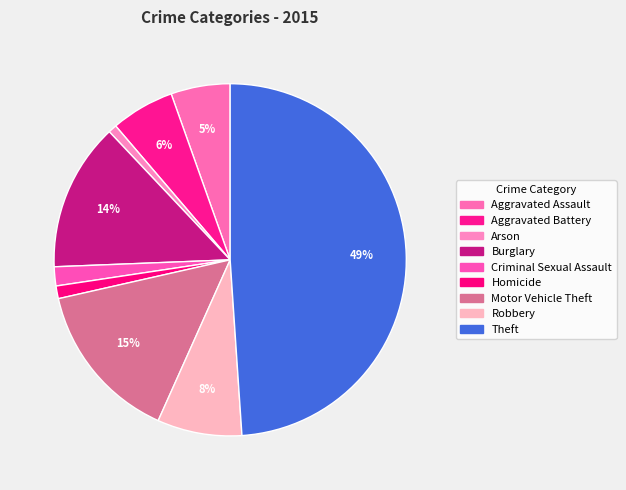

Is there any slice that represents more than half of the pie?

No